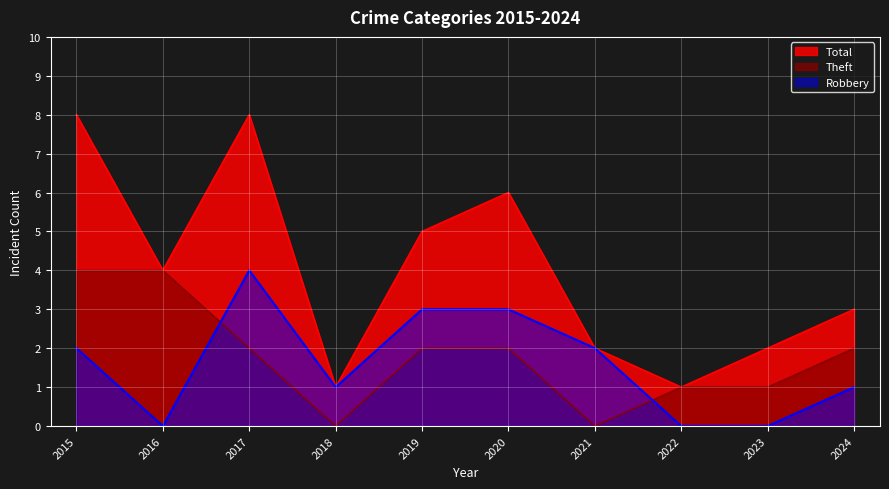

Reading left to right, what are all the values shown in this chart?

Robbery: 2015=2	2016=0	2017=4	2018=1	2019=3	2020=3	2021=2	2022=0	2023=0	2024=1
Theft: 2015=4	2016=4	2017=2	2018=0	2019=2	2020=2	2021=0	2022=1	2023=1	2024=2
Total: 2015=8	2016=4	2017=8	2018=1	2019=5	2020=6	2021=2	2022=1	2023=2	2024=3